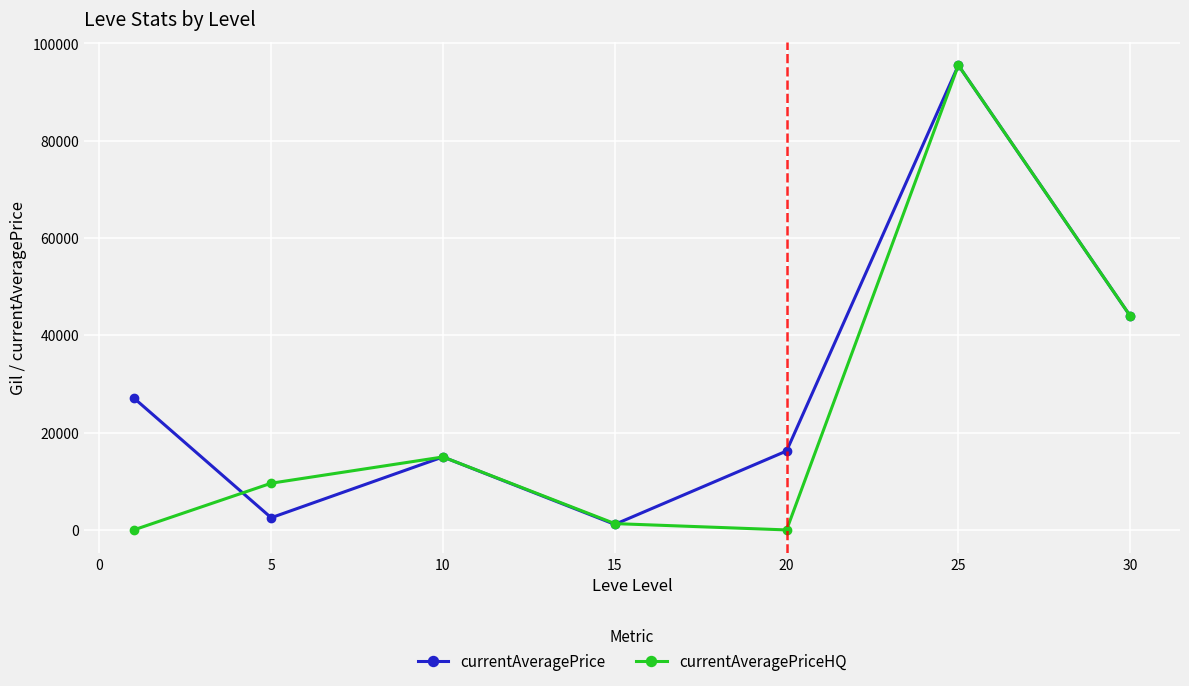

What are all the series names shown in the legend?

currentAveragePrice, currentAveragePriceHQ